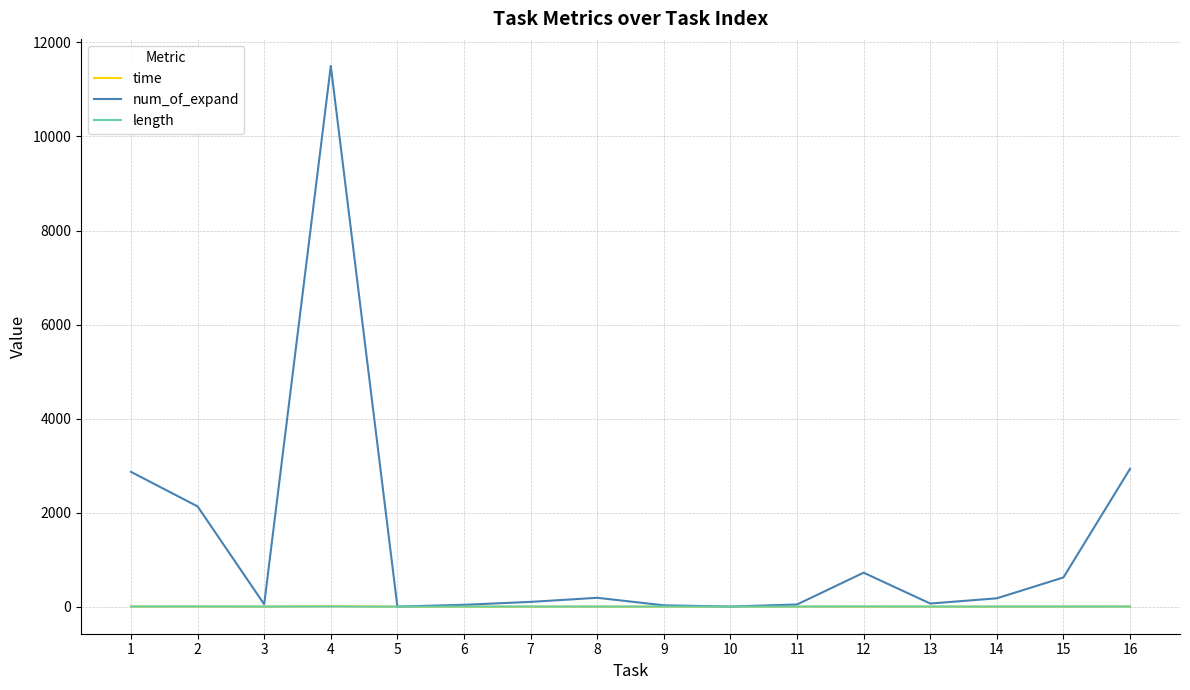

Which series has the largest range (max minus min)?

num_of_expand